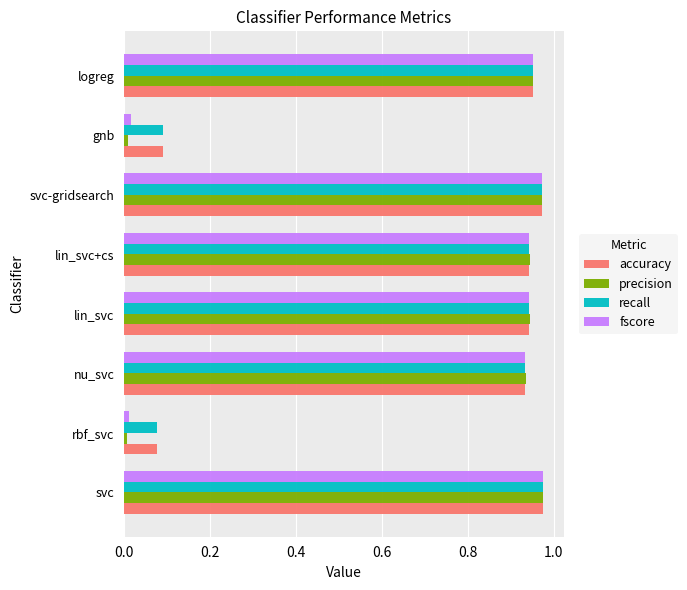

Which series has the largest range (max minus min)?

precision